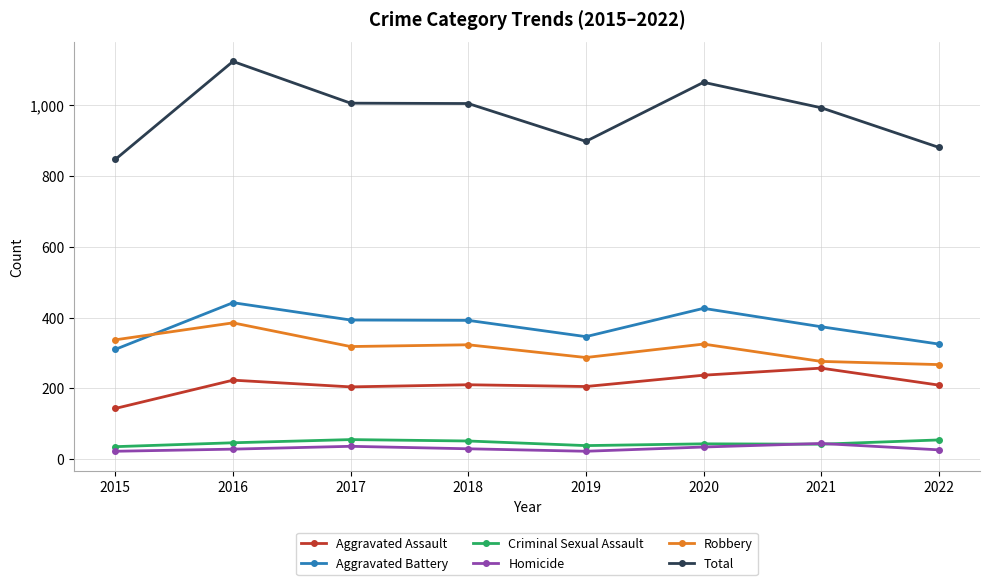

Is it true that Total equals 993 at 2021?

True